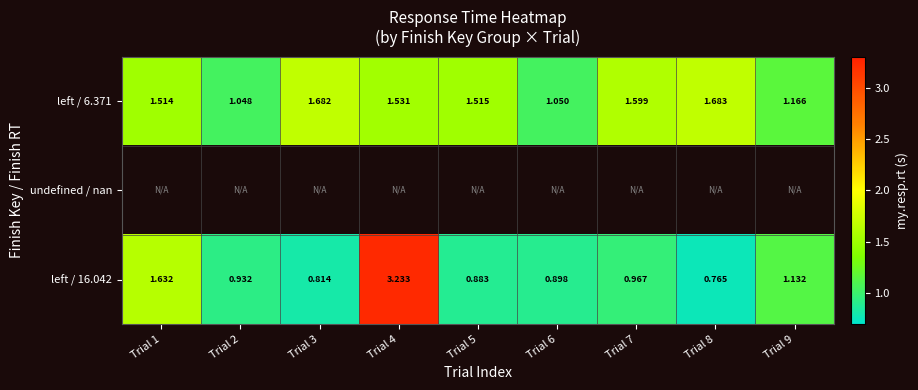

Is the value of left / 16.042 at Trial 4 greater than the value of left / 6.371 at Trial 7?

Yes